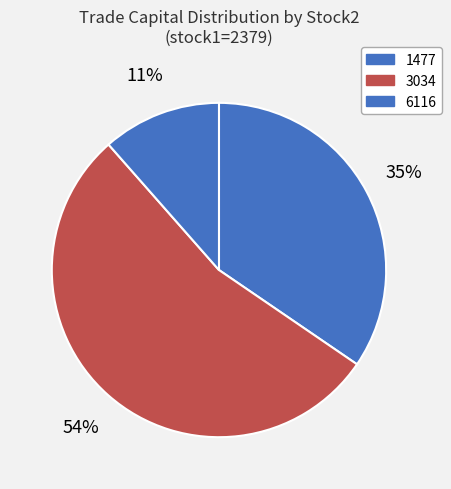

Rank the categories by value from highest to lowest.

3034, 1477, 6116